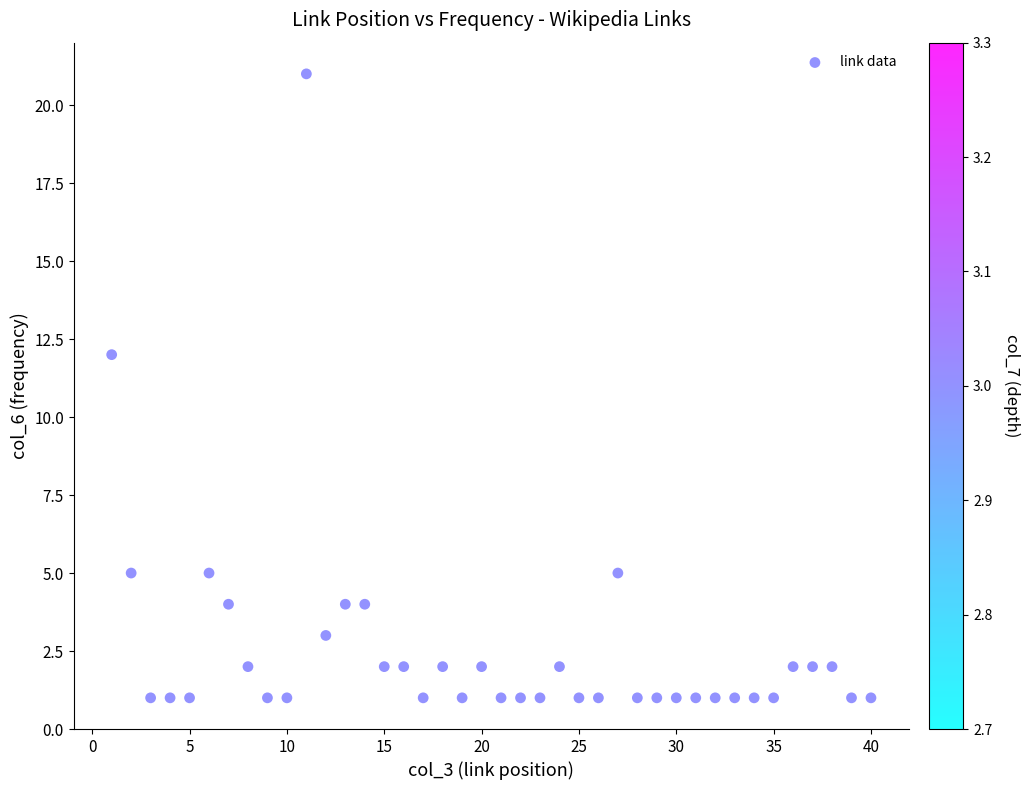

What Y value in the scatter plot is closest to 11?

12